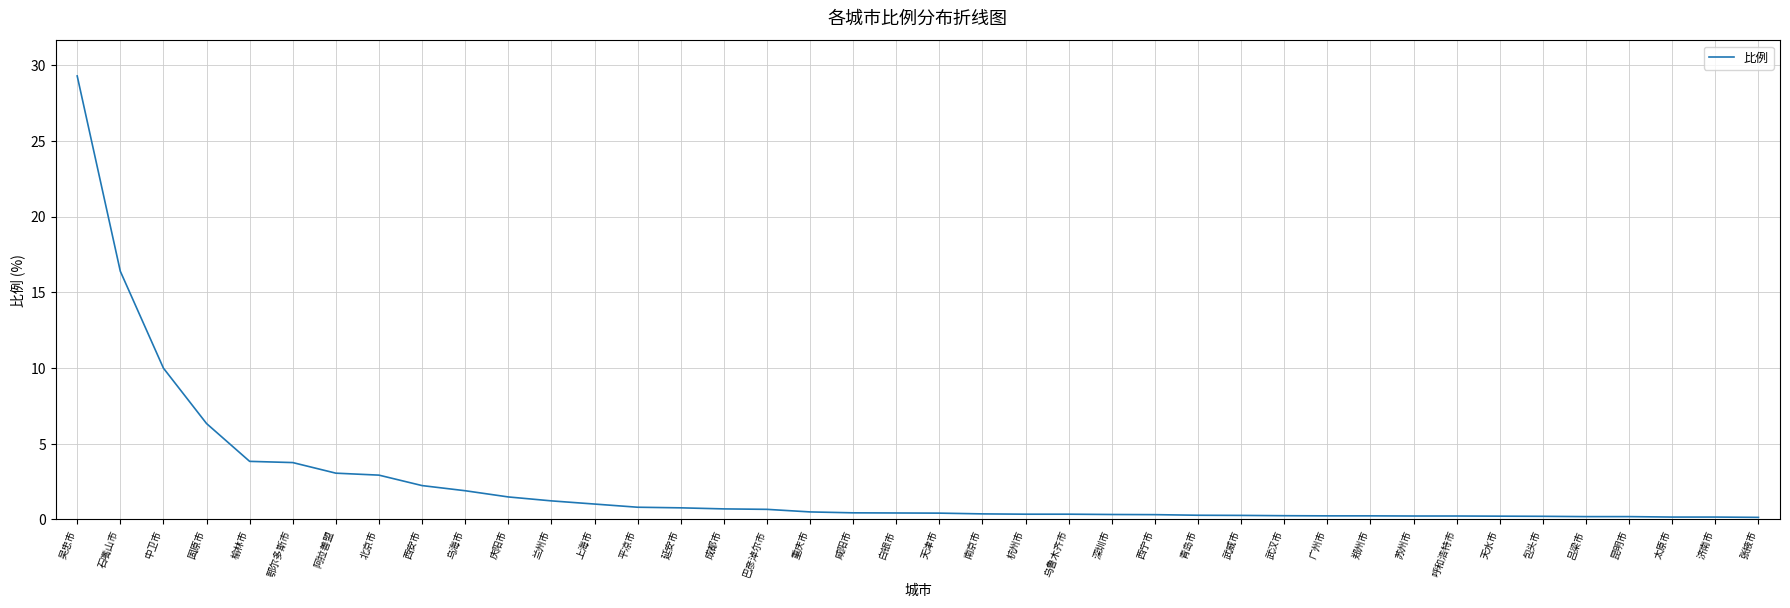

What position from the right is 延安市?

26